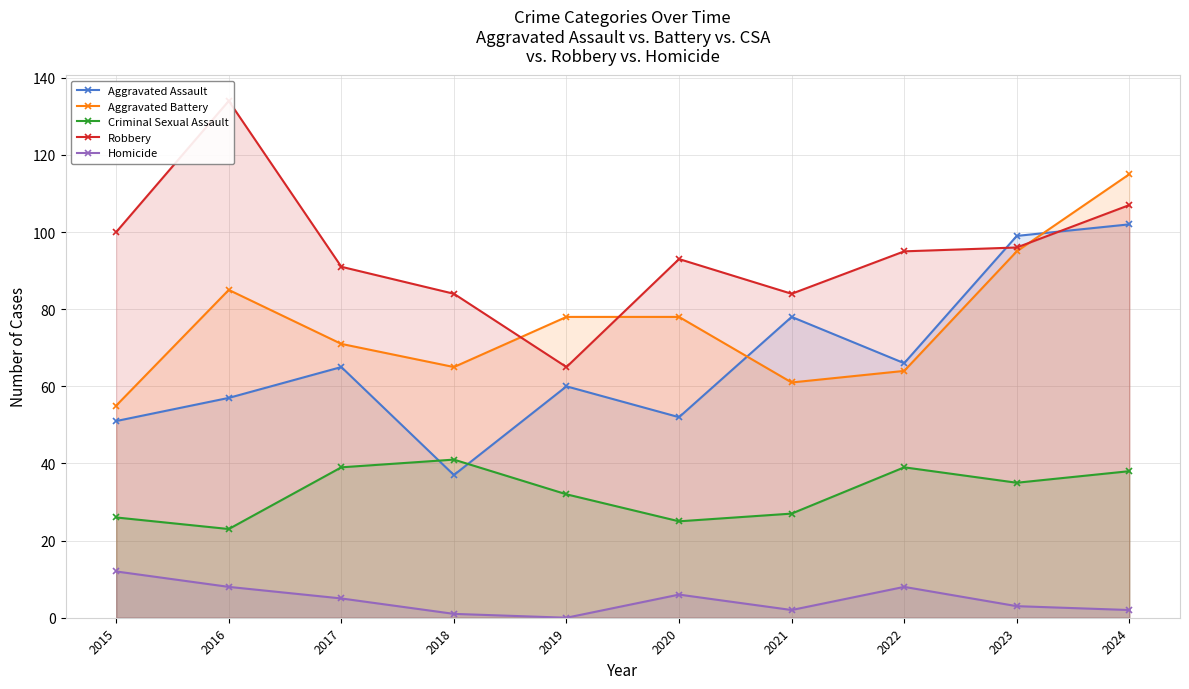

Is the value of Aggravated Assault at 2019 greater than the value of Aggravated Battery at 2021?

No